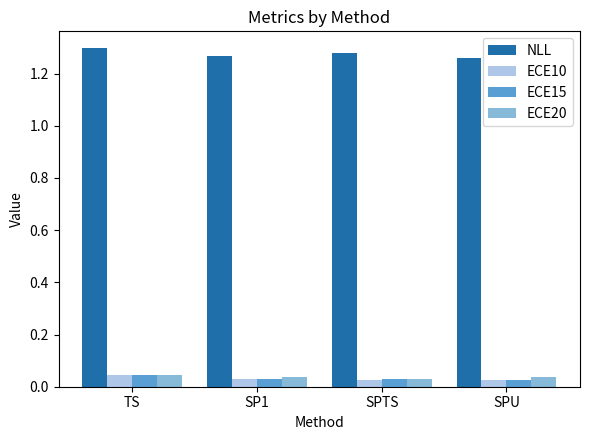

The value of NLL at TS is 0.5. True or false?

False